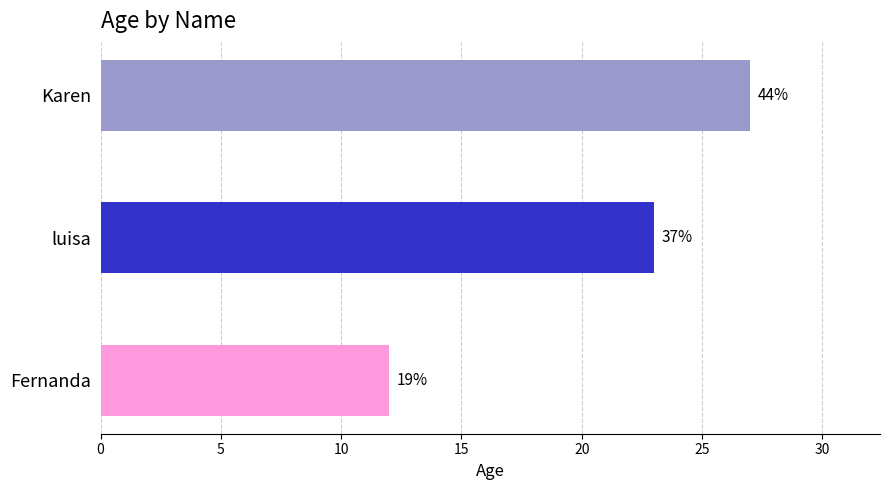

Are the bars grouped side by side (vs. stacked)?

No